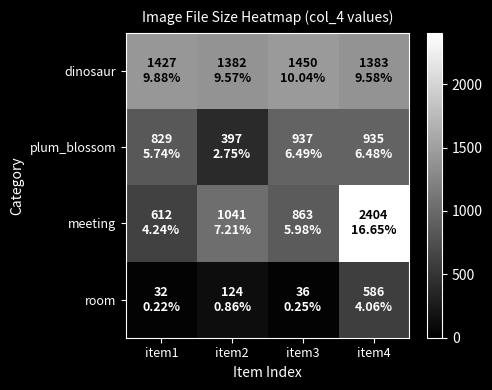

Reading right to left, list all the values displayed in this chart.

dinosaur: item4=1383	item3=1450	item2=1382	item1=1427
plum_blossom: item4=935	item3=937	item2=397	item1=829
meeting: item4=2404	item3=863	item2=1041	item1=612
room: item4=586	item3=36	item2=124	item1=32